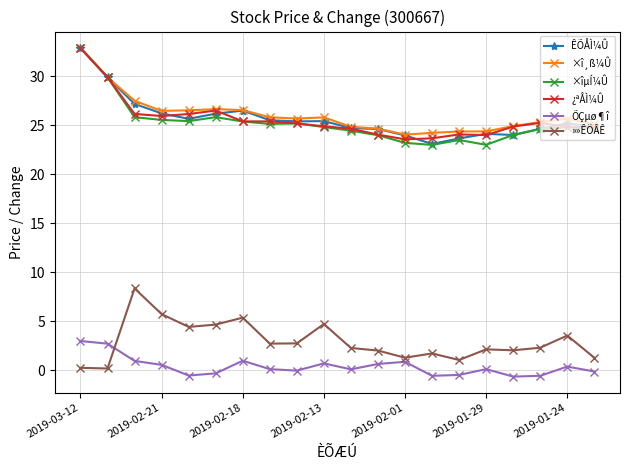

True or false: ÕÇµø¶î and ×î¸ß¼Û intersect in this chart.

False